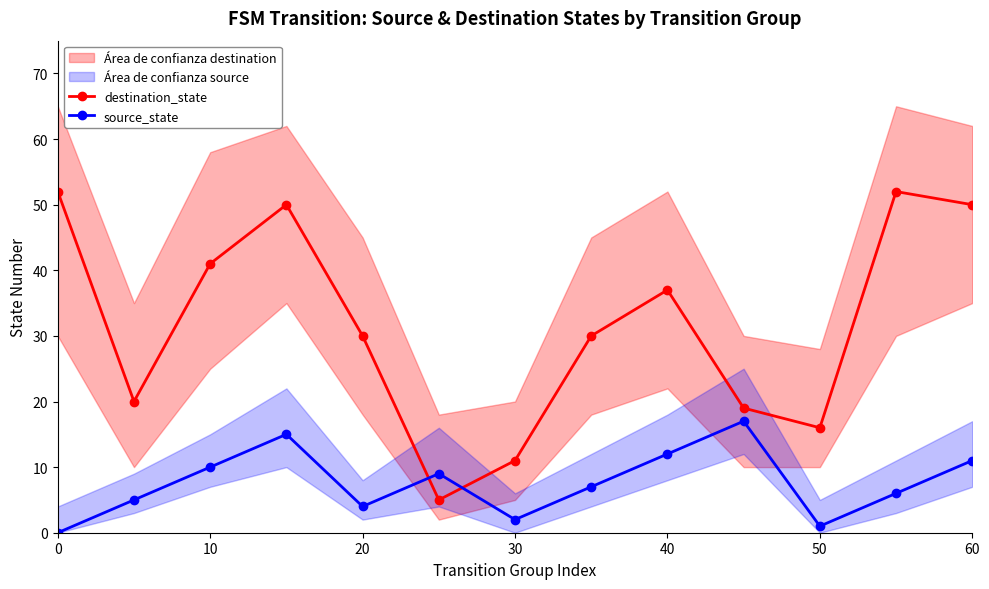

Which series has the largest total across all categories?

destination_state